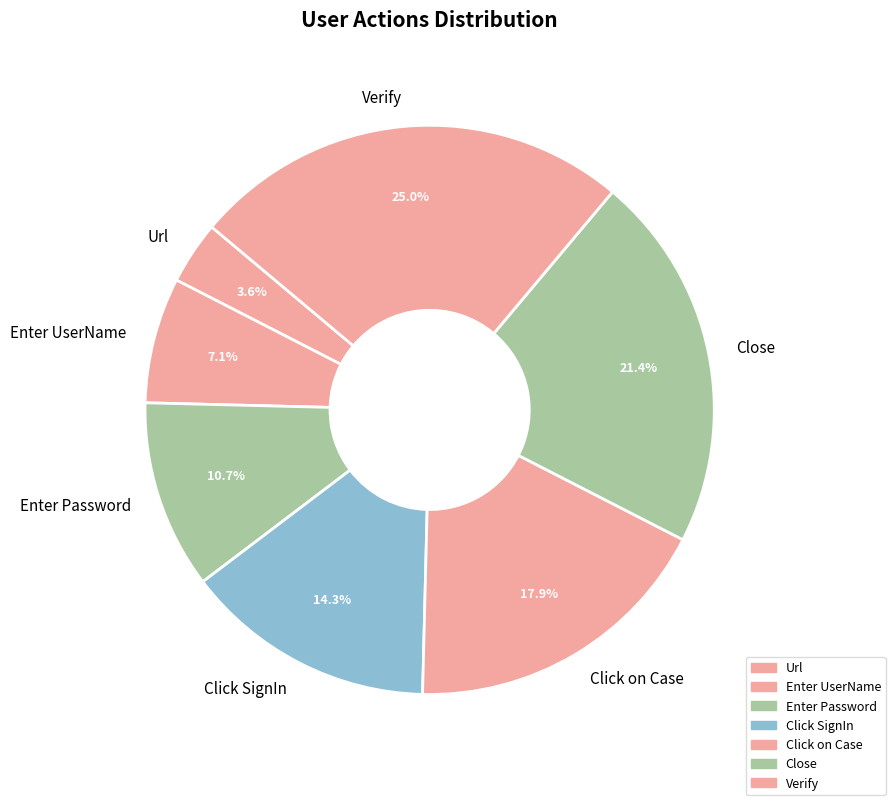

To the nearest percent, what is the combined percentage of Verify and Click on Case?

43%